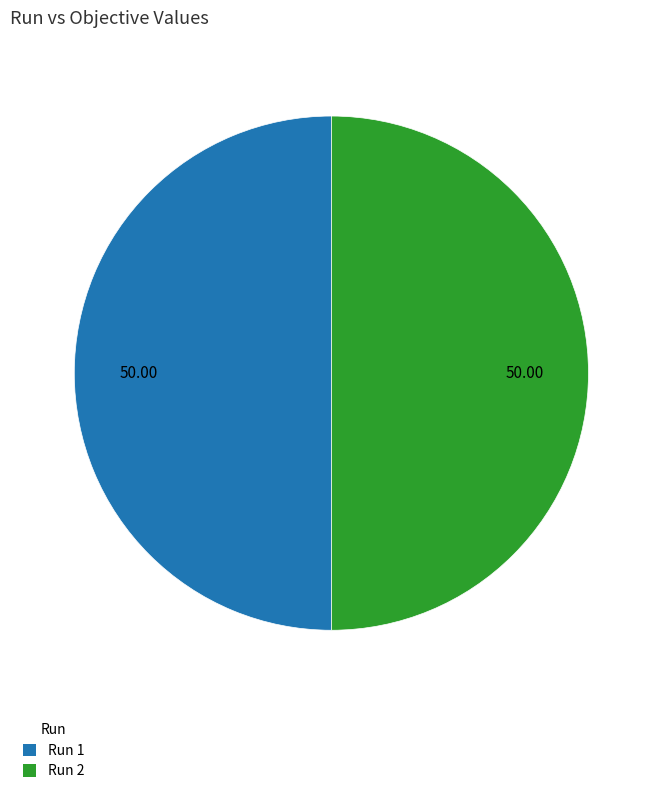

Combined, do Run 2 and Run 1 account for over 50%?

Yes